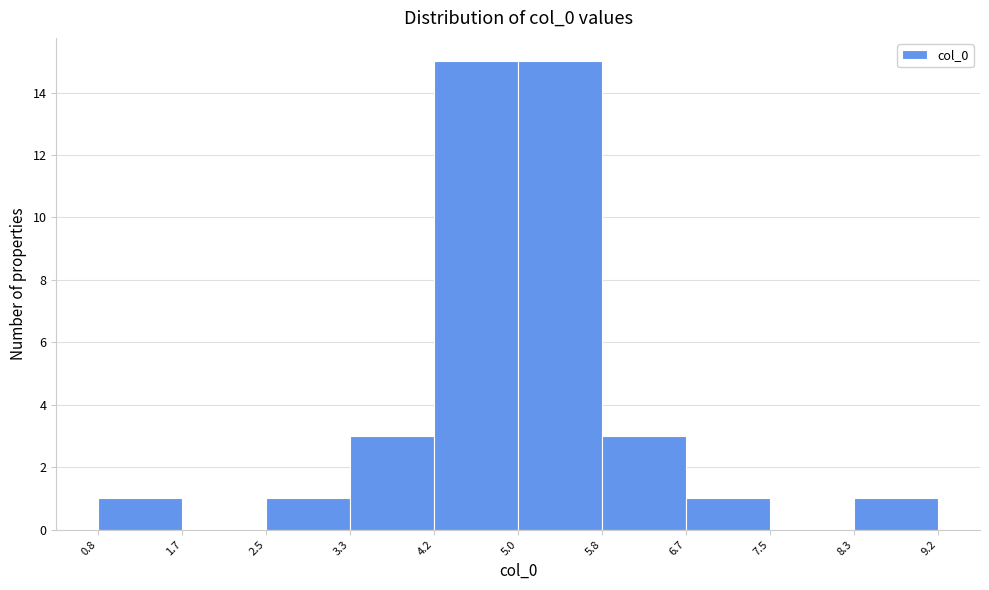

Reading left to right, transcribe this chart: for each bar, give the range it covers on the x-axis and its height. The values are not printed on the chart, so give them approximately, as read against the axis.

0.8 to 1.7: 1
1.7 to 2.5: 0
2.5 to 3.3: 1
3.3 to 4.2: 3
4.2 to 5.0: 15
5.0 to 5.8: 15
5.8 to 6.7: 3
6.7 to 7.5: 1
7.5 to 8.3: 0
8.3 to 9.2: 1